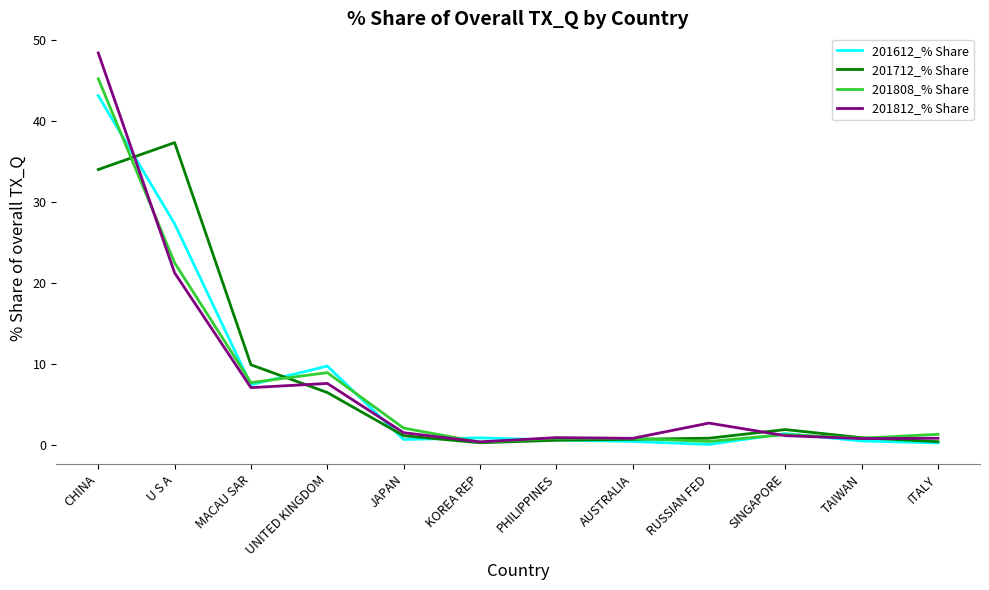

What is the highest value of the 201712_% Share series?

37.3